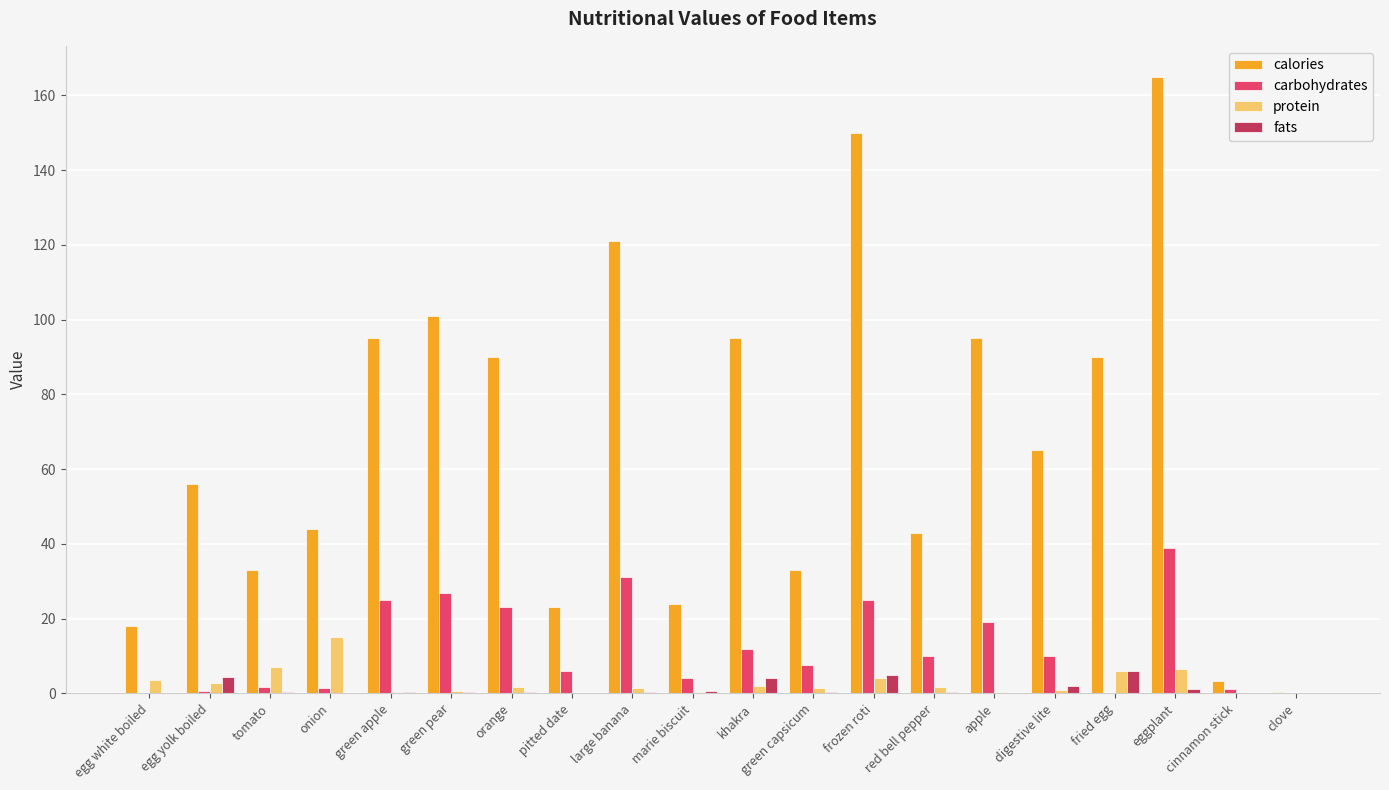

Which series has the largest total across all categories?

calories